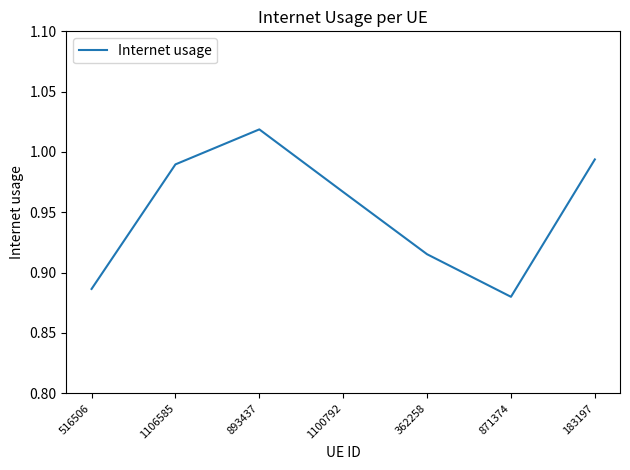

Which category has the lowest value across all series?

871374